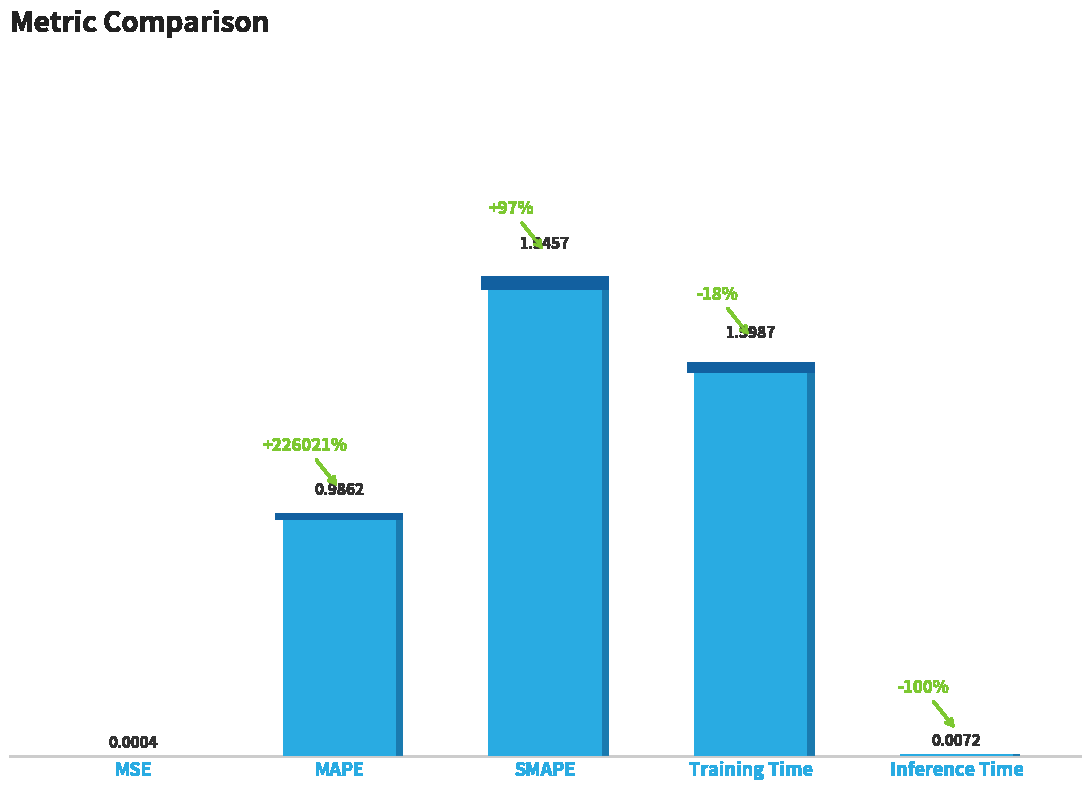

What position from the right is MAPE?

4